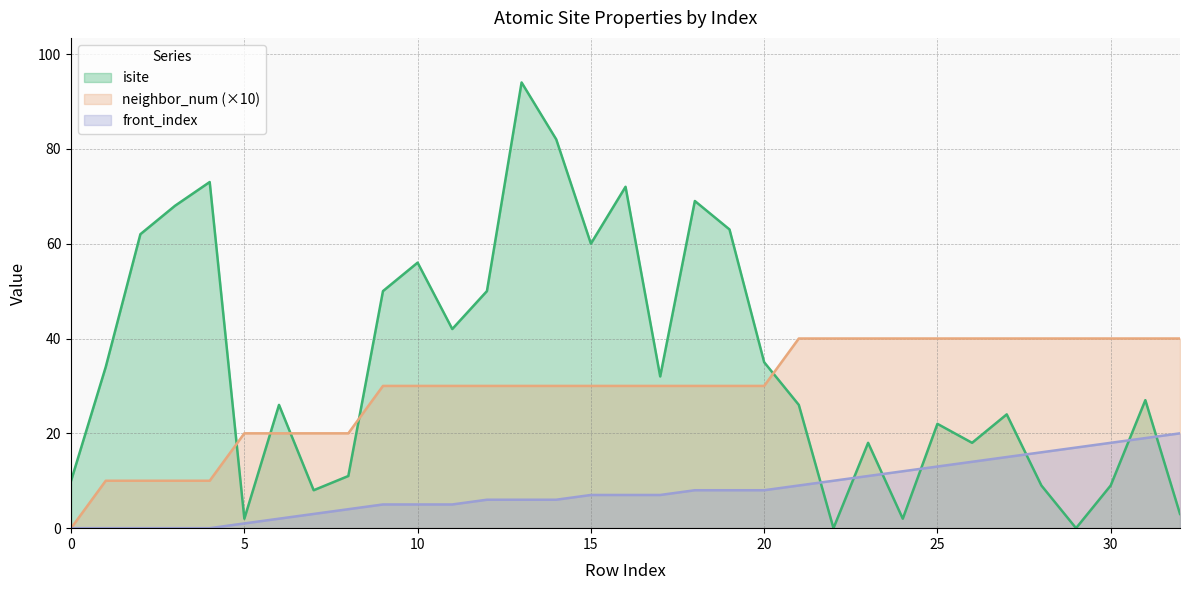

The value of front_index at 32 is 20. True or false?

True